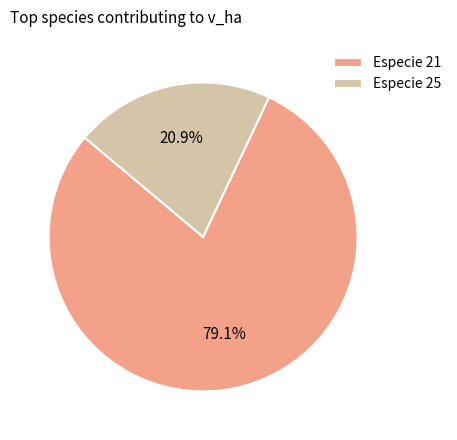

Count the number of slices in the pie.

2